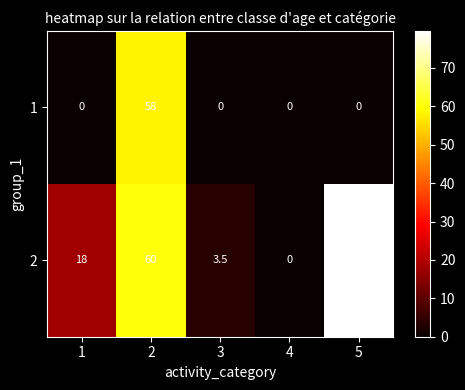

What is the total value across all series at 1?

18.0